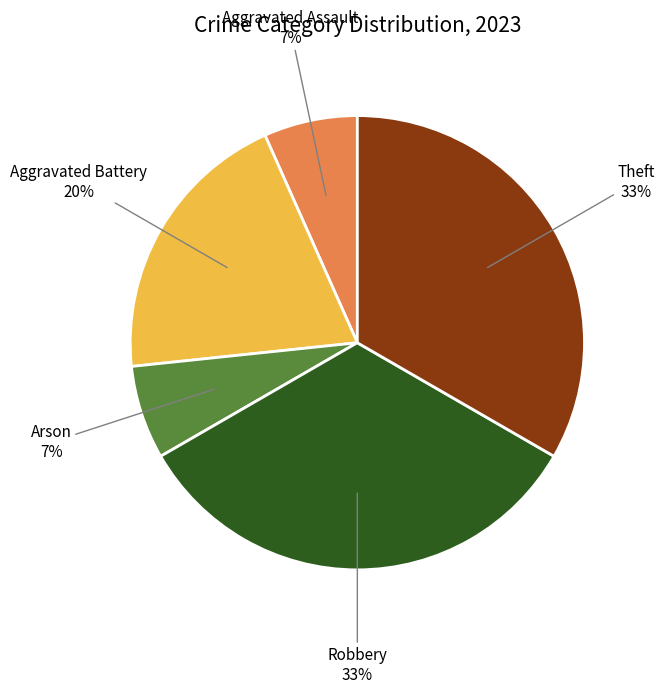

To the nearest percent, what is the combined percentage of Aggravated Battery and Aggravated Assault?

27%